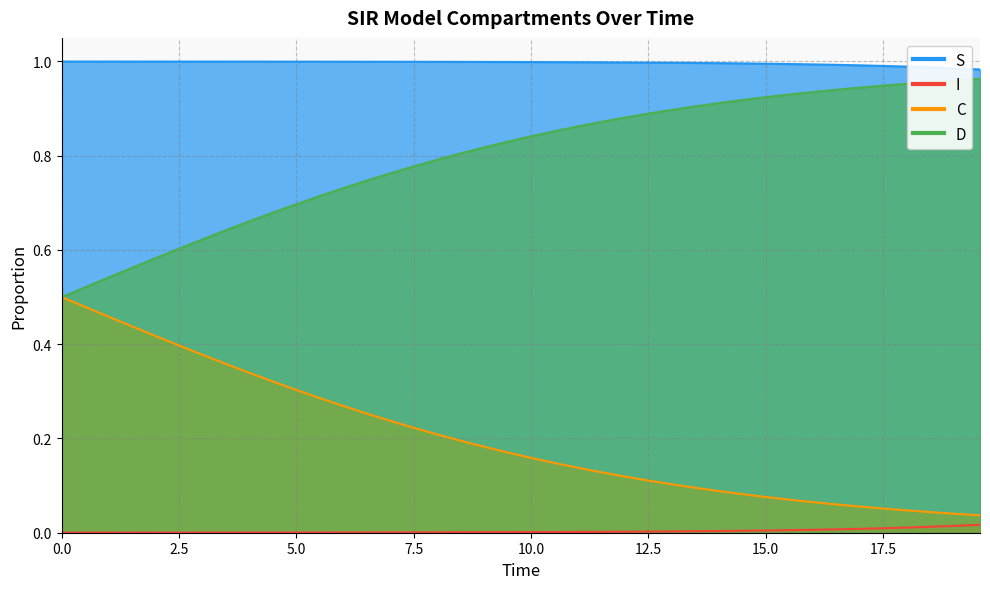

At how many categories does at least one series exceed 0?

40